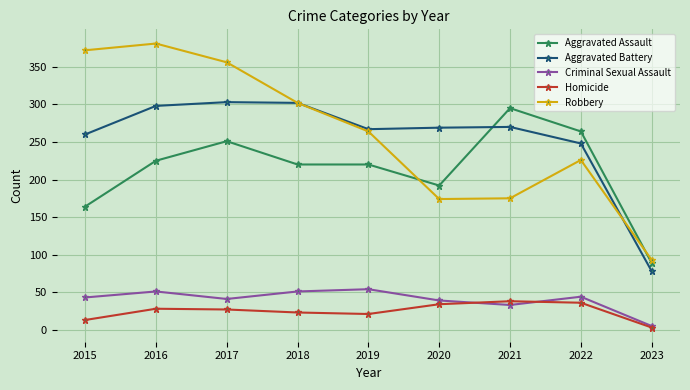

At 2015, list the series in order from smallest to largest.

Homicide, Criminal Sexual Assault, Aggravated Assault, Aggravated Battery, Robbery